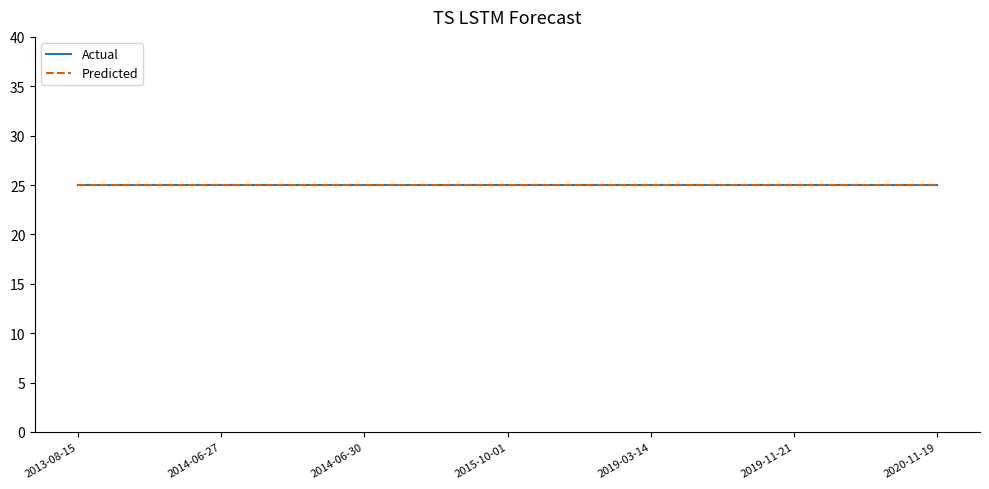

Between 2019-11-21 and 2015-10-01, which is larger?

2019-11-21